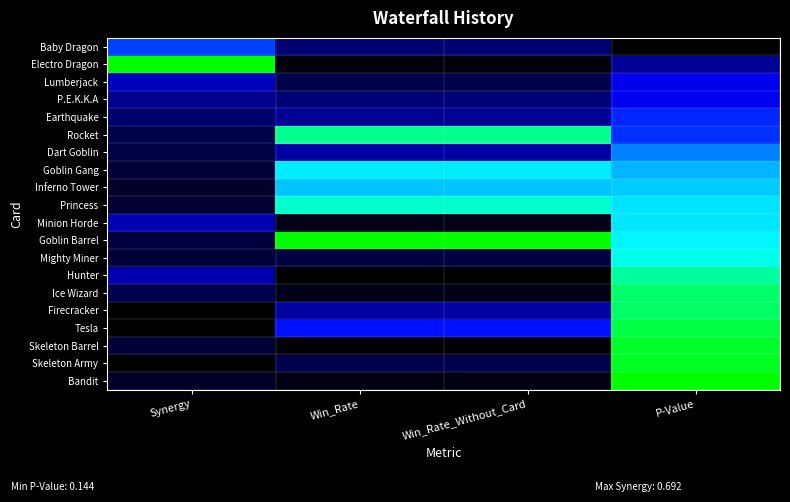

Rank the series at Win_Rate_Without_Card from lowest to highest value.

Hunter, Skeleton Barrel, Electro Dragon, Bandit, Ice Wizard, Minion Horde, Mighty Miner, Lumberjack, Skeleton Army, Baby Dragon, P.E.K.K.A, Earthquake, Firecracker, Dart Goblin, Tesla, Inferno Tower, Goblin Gang, Princess, Rocket, Goblin Barrel